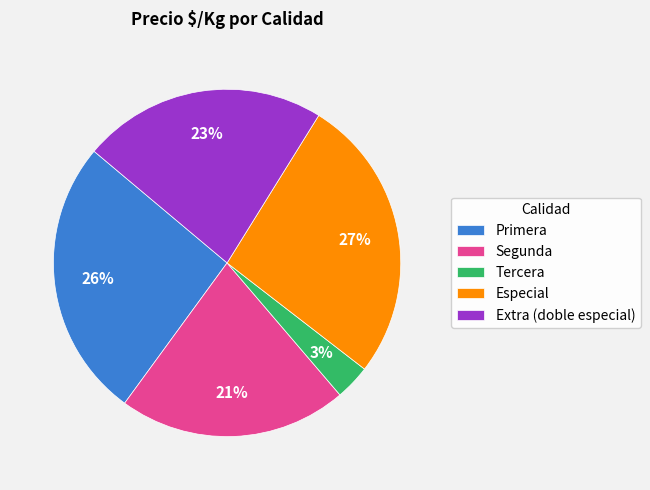

Between Segunda and Especial, which is larger?

Especial